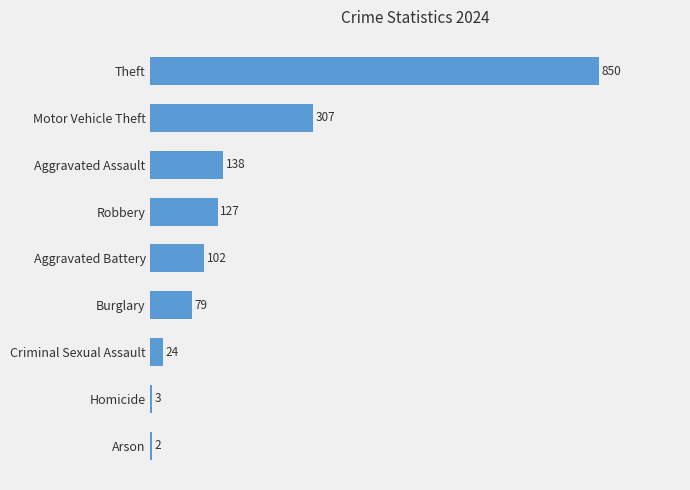

Which has a higher value, Homicide or Criminal Sexual Assault?

Criminal Sexual Assault